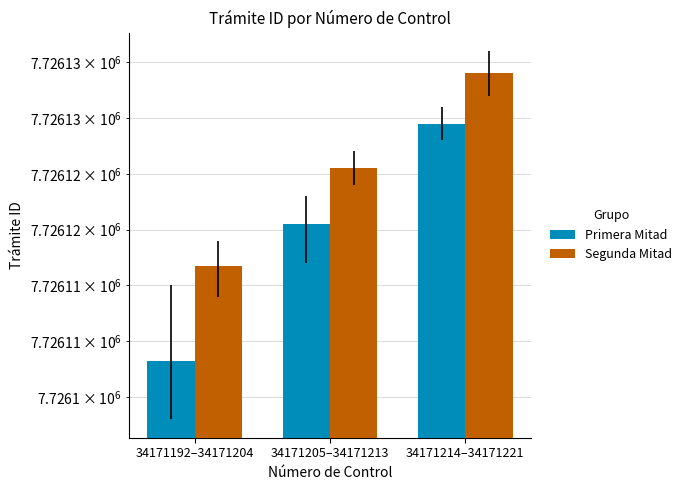

How many values in the Primera Mitad series exceed 7726120?

2